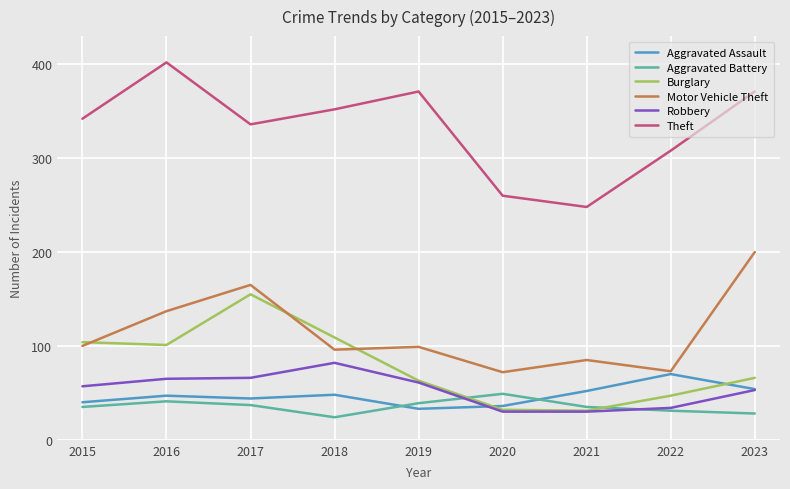

What is the maximum value shown in the chart?

402